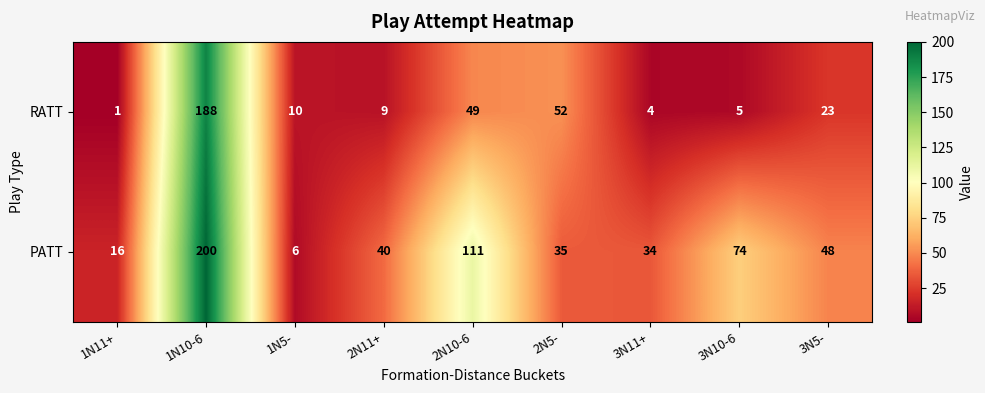

What is the difference between the RATT values at 3N5- and 2N10-6?

26